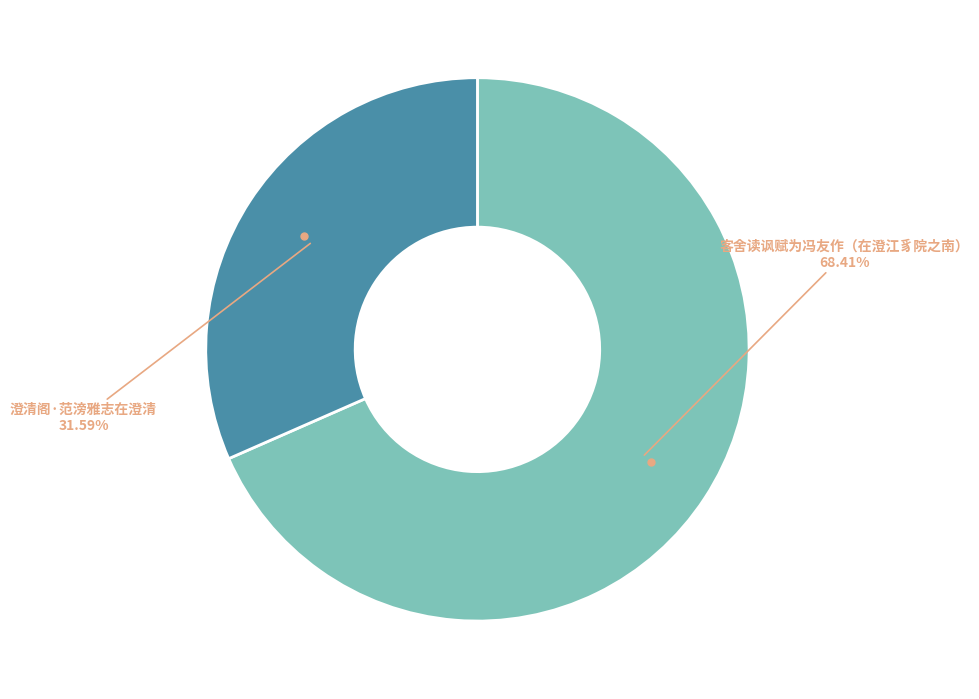

What percentage is the 客舍读讽赋为冯友作（在澄江豸院之南） slice, to the nearest percent?

68%